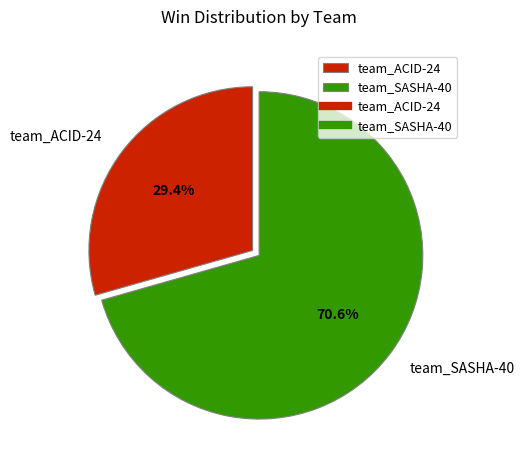

Between team_ACID-24 and team_SASHA-40, which is larger?

team_SASHA-40